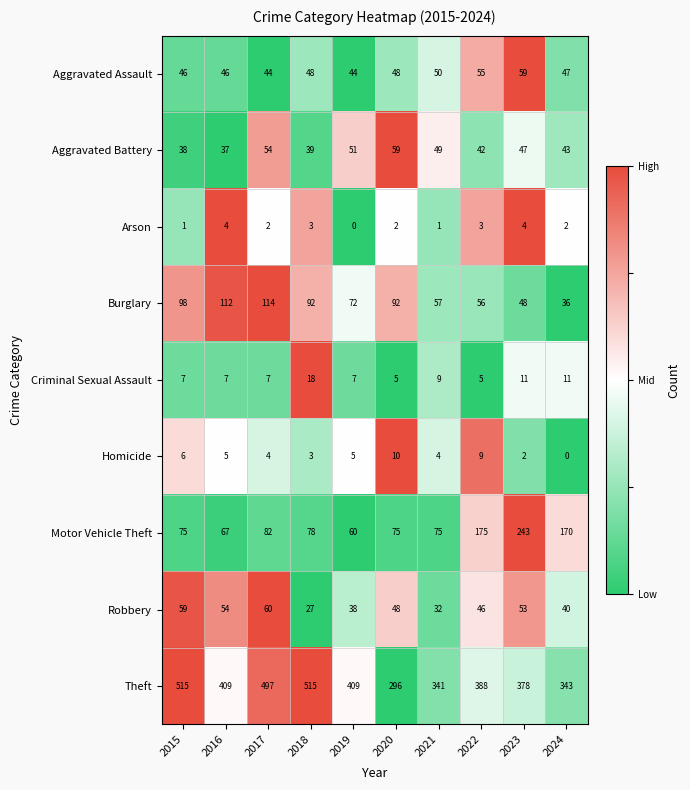

How many data points in Aggravated Battery are less than 47?

5